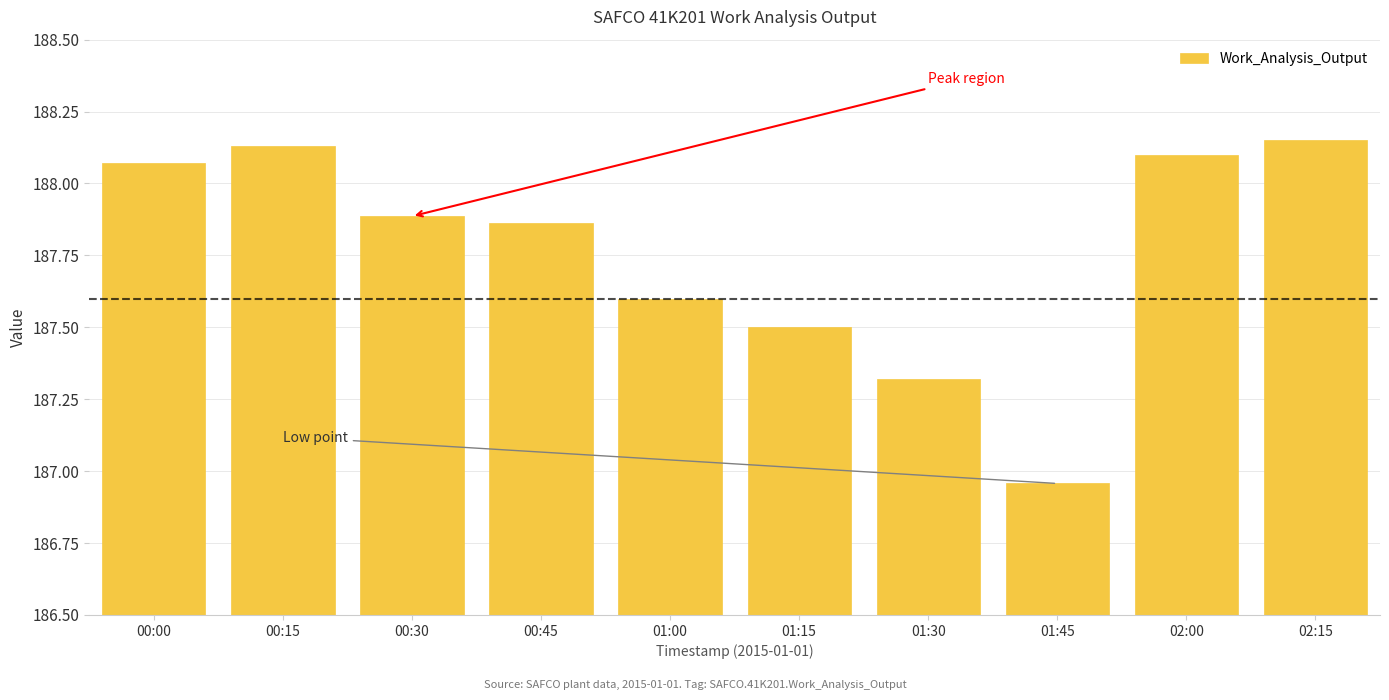

Are the bars grouped side by side (vs. stacked)?

No